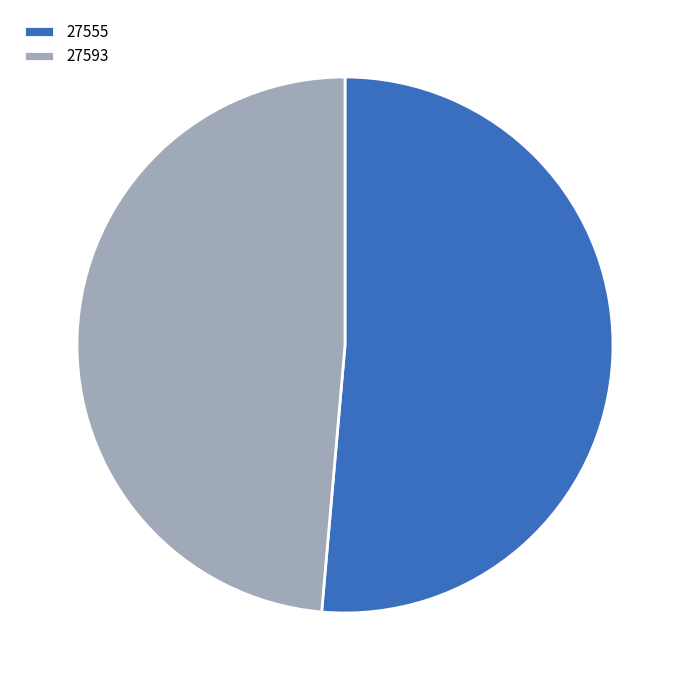

Is it true that 27593 is 54% of the pie?

False